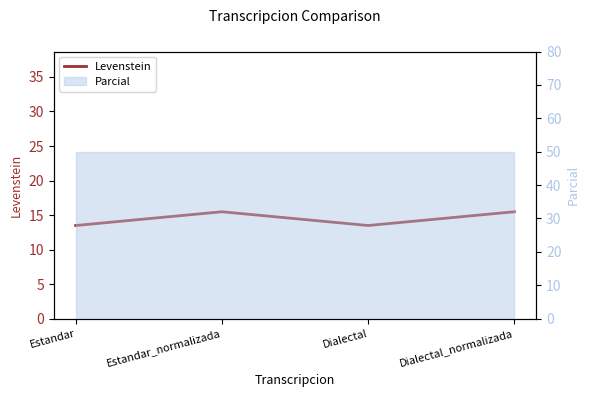

The value at Dialectal is 20.7. True or false?

False